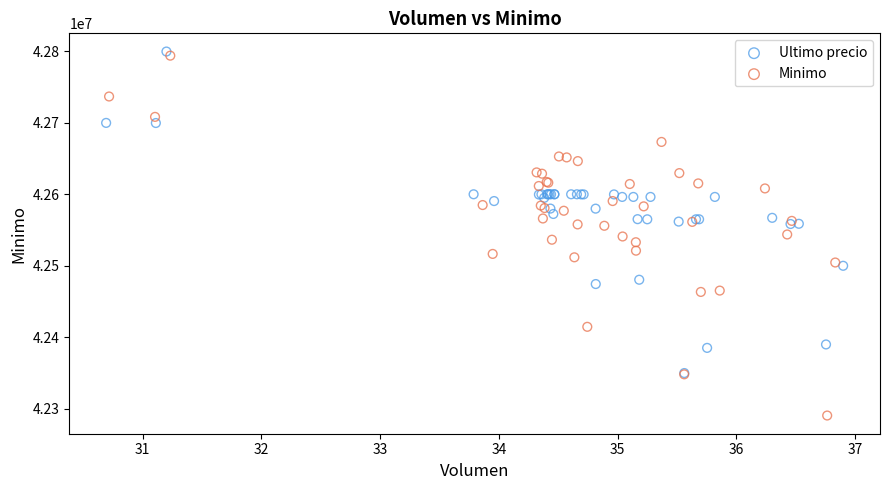

Which series reaches the minimum Y coordinate?

Minimo